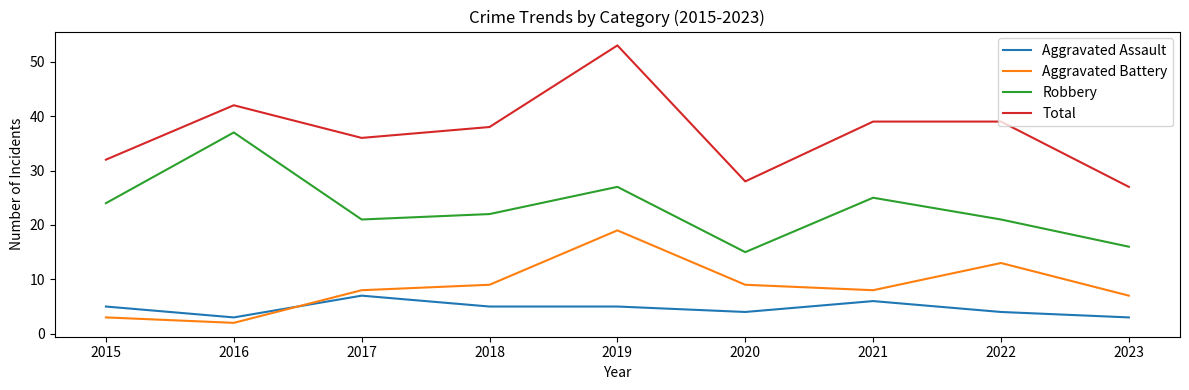

What are all the series names shown in the legend?

Aggravated Assault, Aggravated Battery, Robbery, Total